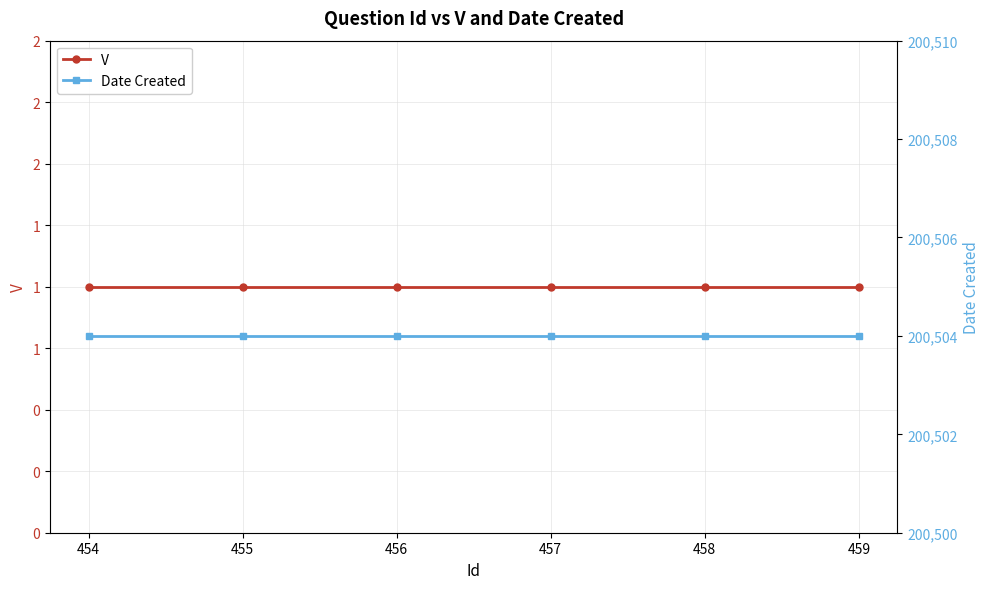

What is the value of the V point at the 4th from the left?

1